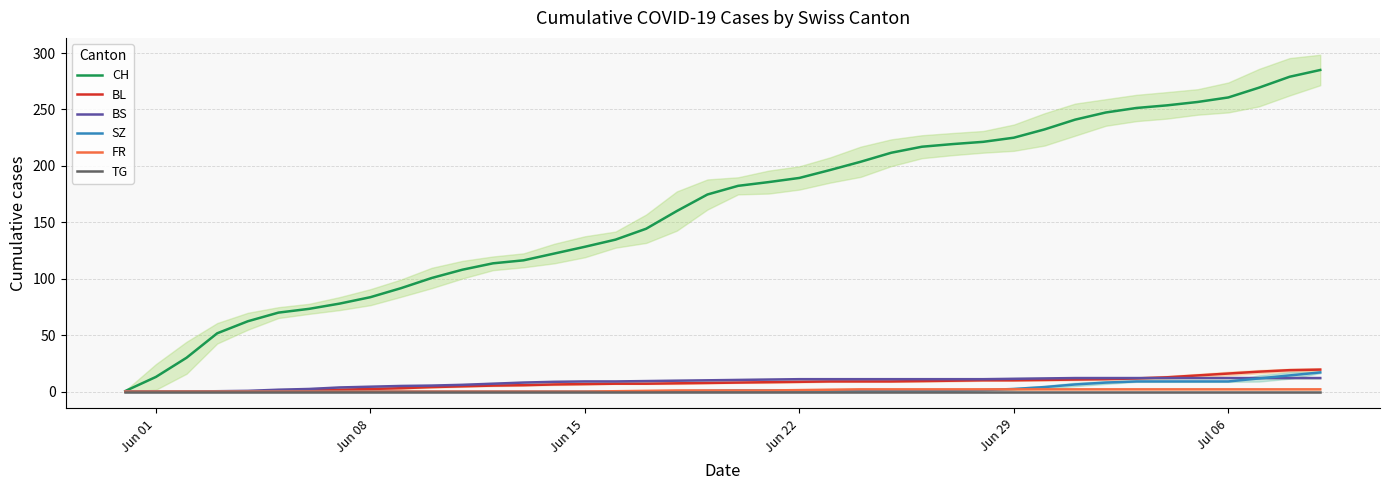

Which series has the widest spread of values?

CH